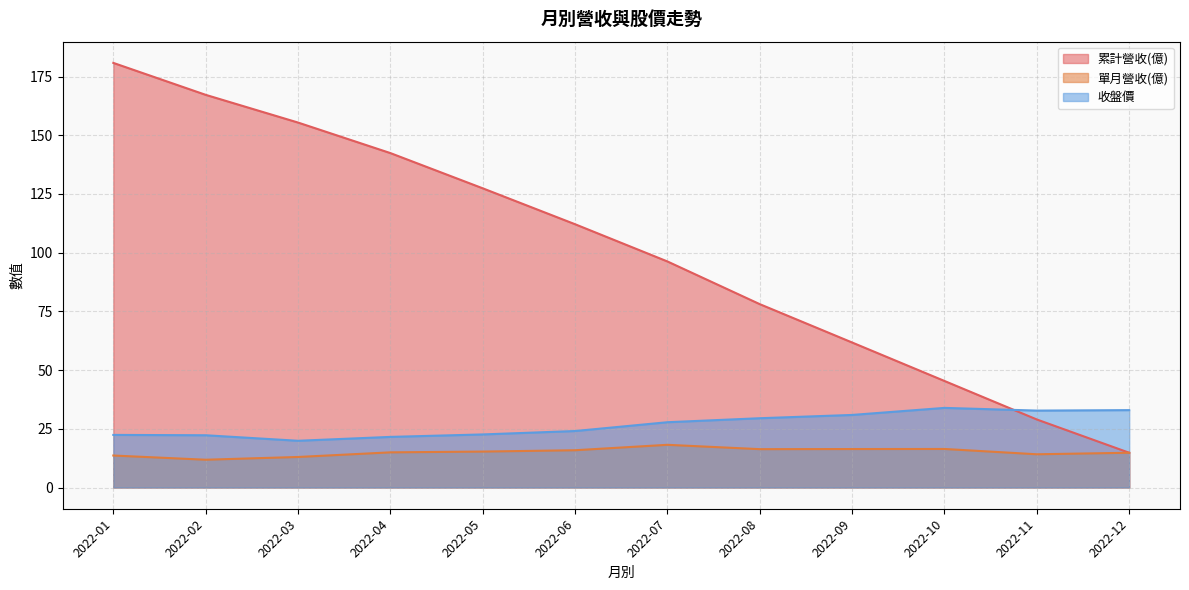

What is the difference between the maximum and minimum values in the 單月營收(億) series?

6.3